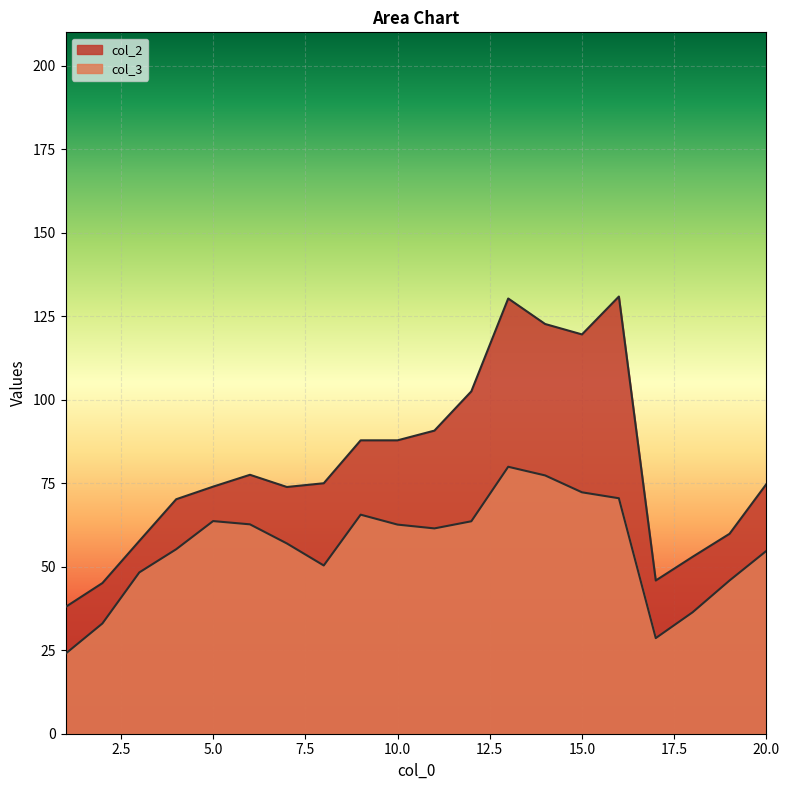

Reading right to left, extract all data points from this chart.

col_2: 20=74.8	19=59.9	18=53.0	17=45.9	16=130.9	15=119.6	14=122.7	13=130.3	12=102.5	11=90.8	10=87.8	9=87.8	8=75.0	7=73.9	6=77.5	5=74.0	4=70.2	3=57.7	2=45.1	1=37.9
col_3: 20=54.8	19=45.9	18=36.4	17=28.6	16=70.5	15=72.3	14=77.3	13=79.9	12=63.6	11=61.5	10=62.6	9=65.6	8=50.4	7=57.0	6=62.7	5=63.7	4=55.2	3=48.3	2=33.0	1=24.0